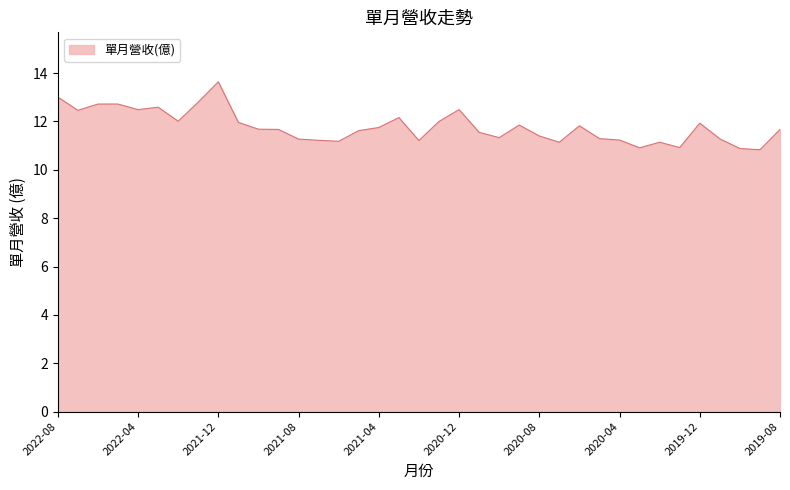

What is the smallest value displayed?

10.8